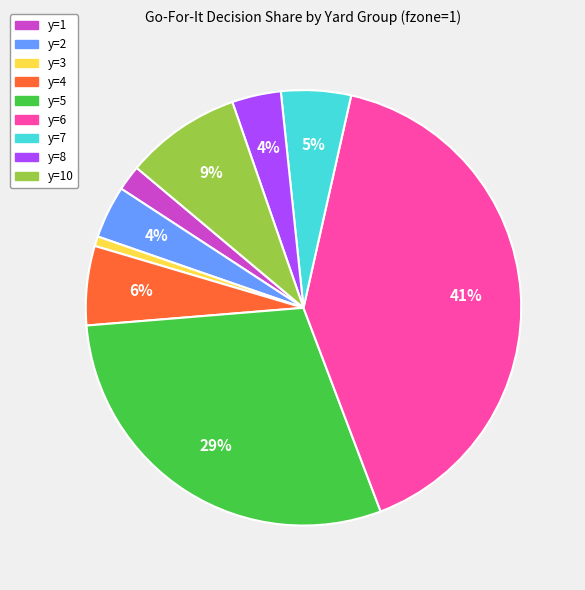

Does any single category account for the majority?

No